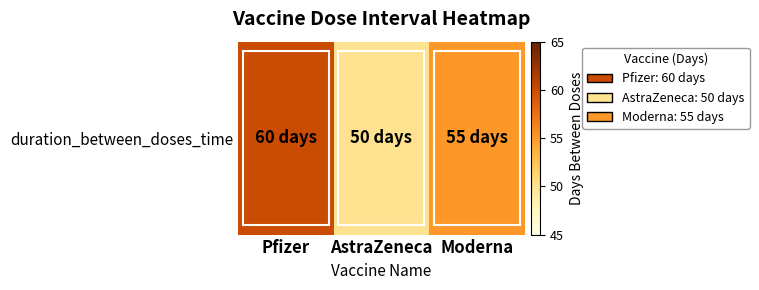

What is the approximate value at AstraZeneca, to the nearest 10?

50